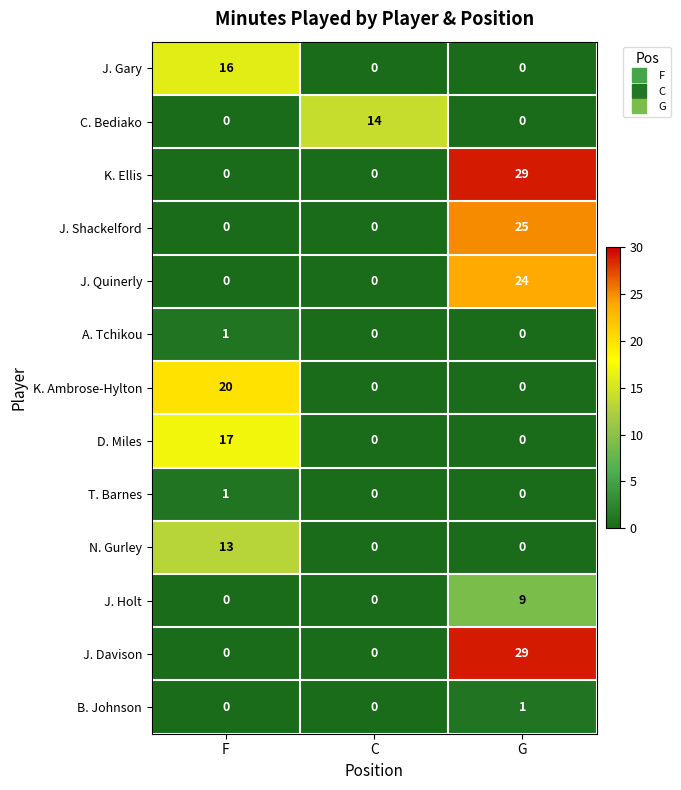

What is the spread (max minus min) of values at G?

29